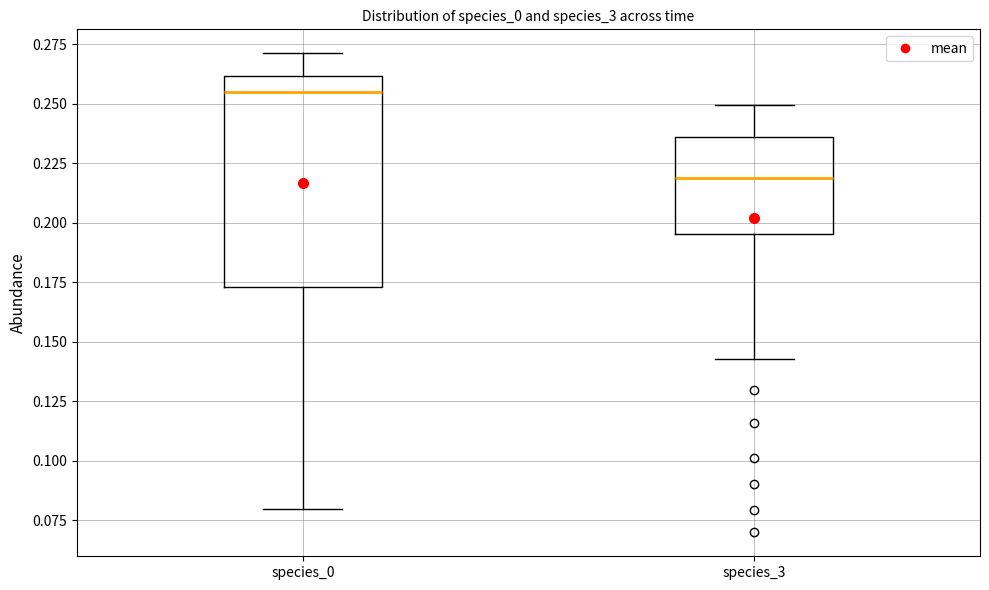

Which box has the highest median line?

species_0